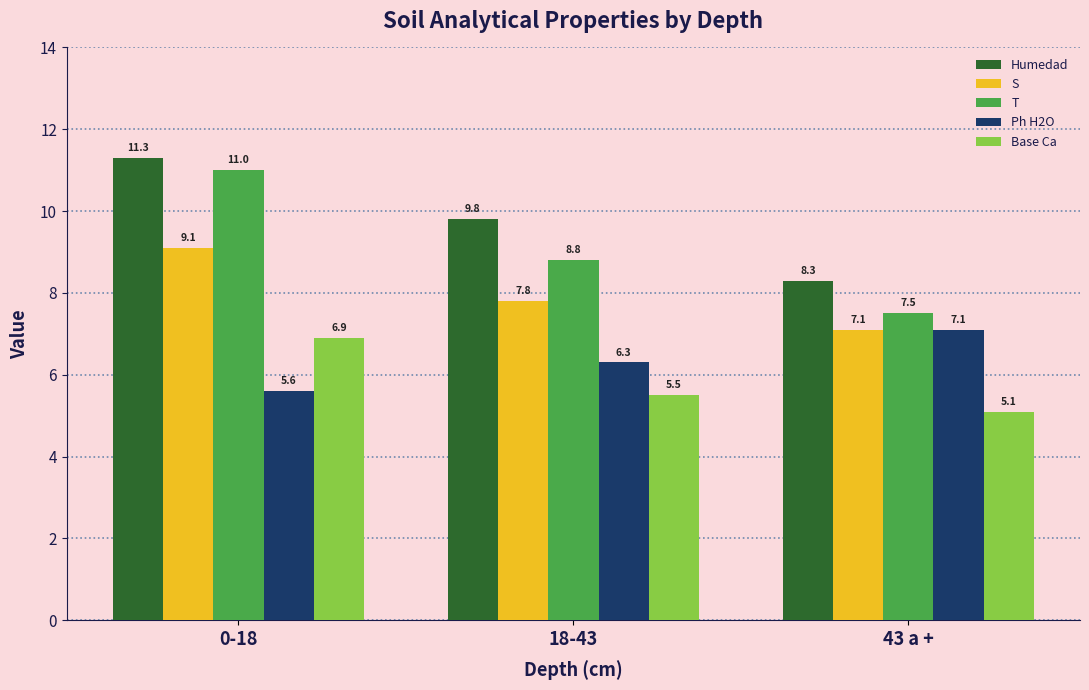

Is the value of S at 18-43 greater than the value of T at 0-18?

No